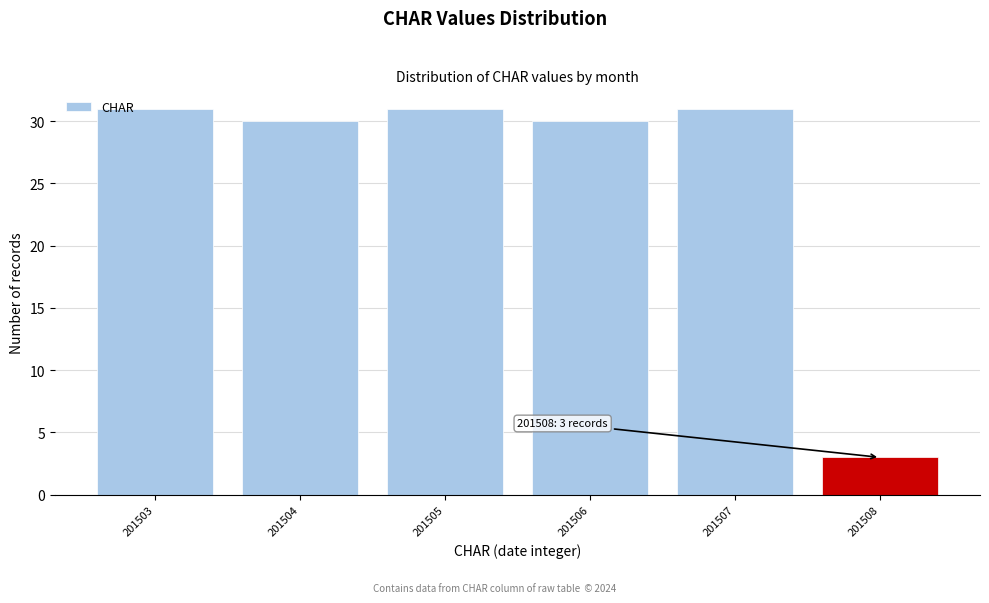

Reading left to right, what are all the values shown in this chart?

201503=31	201504=30	201505=31	201506=30	201507=31	201508=3